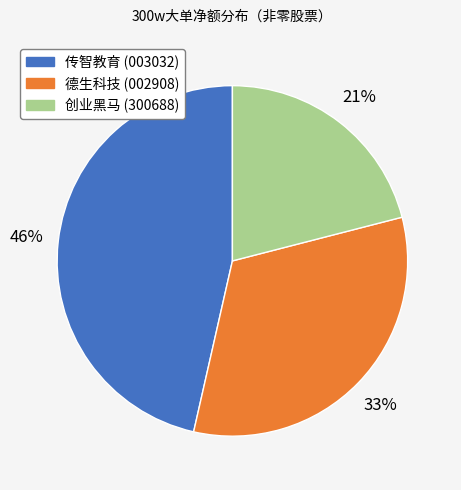

Is there a majority slice in this chart?

No